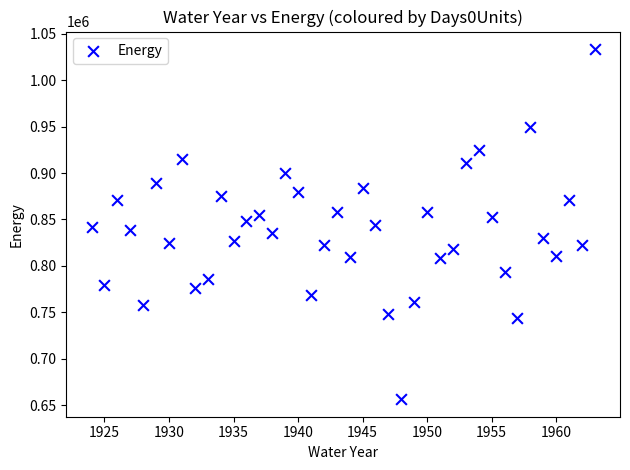

What is the range of X values (max minus min)?

39.0